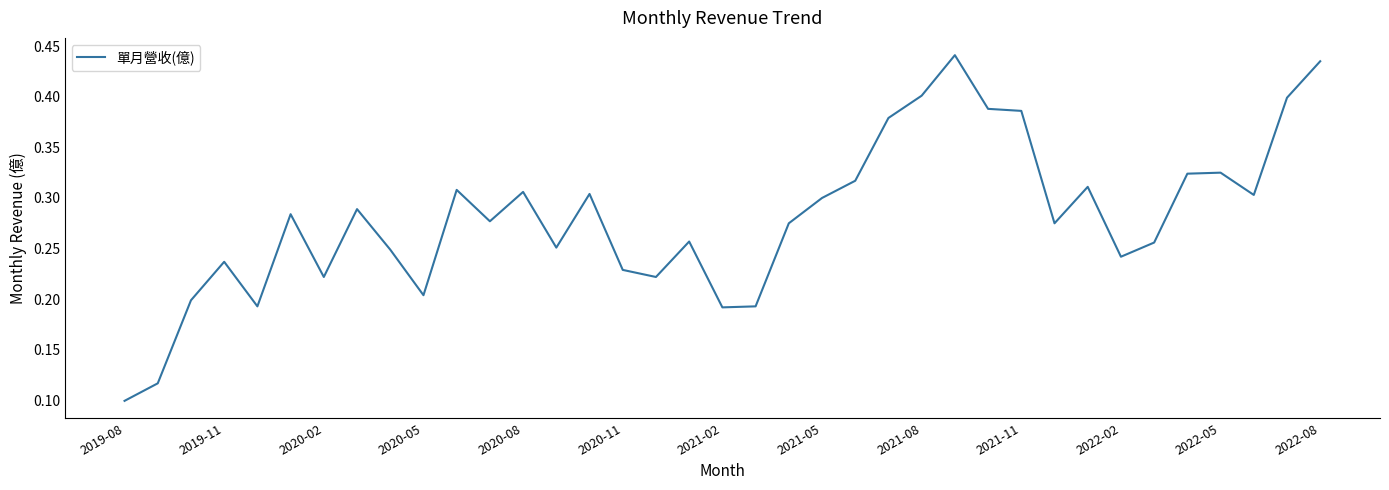

How many lines are shown in the chart?

1